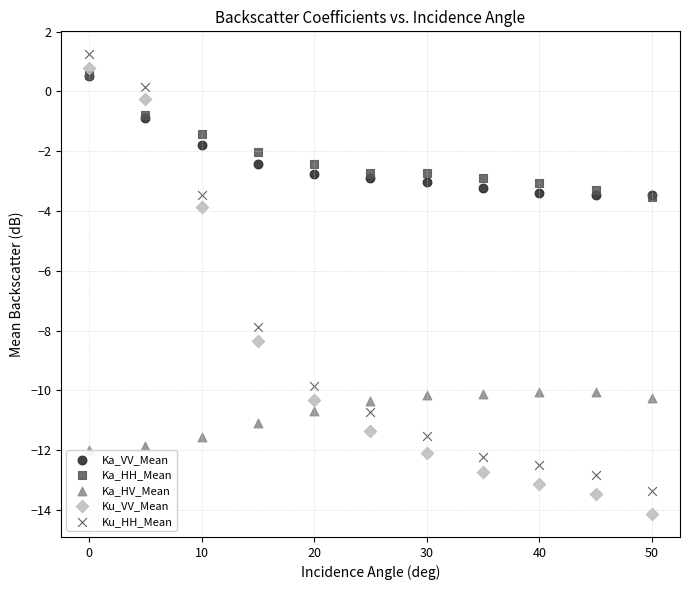

Which series has the largest Y range (max minus min)?

Ku_VV_Mean